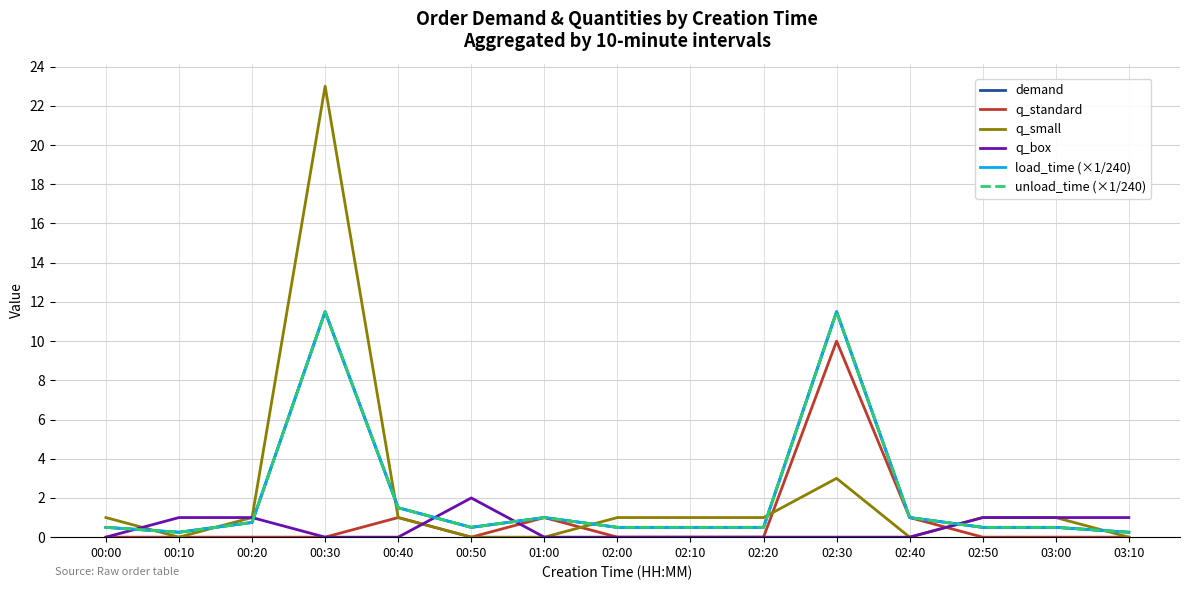

What is the difference between the maximum and minimum values in the q_small series?

23.0